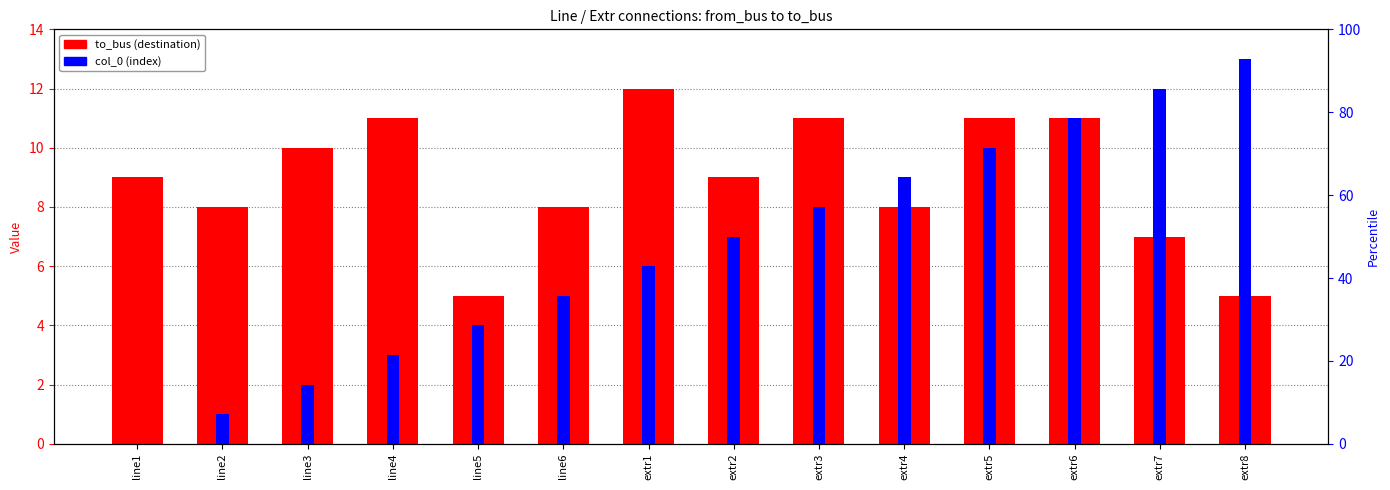

What are all the series names shown in the legend?

to_bus, col_0